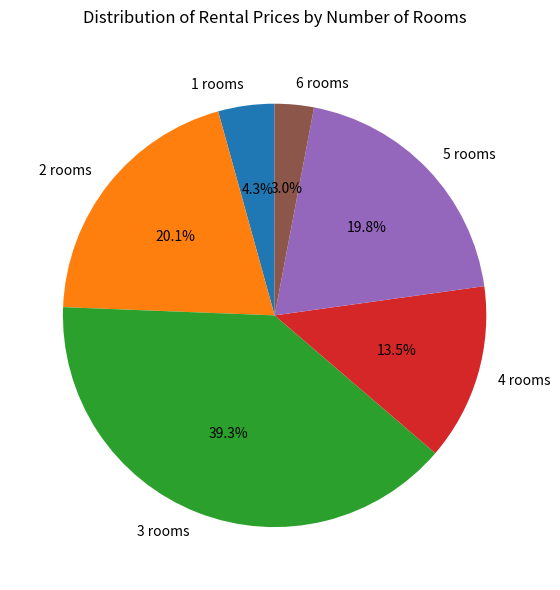

Between 6 rooms and 1 rooms, which is larger?

1 rooms